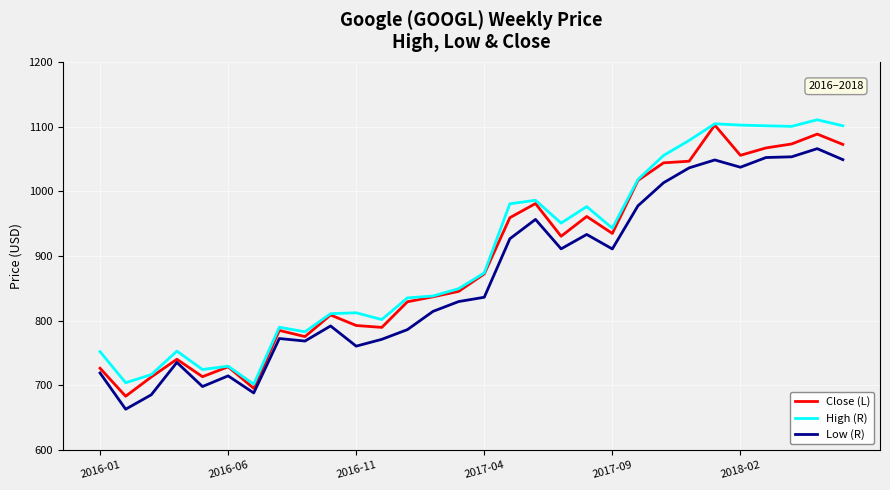

What is the difference between the second highest and minimum values in the Close (L) series?

405.2